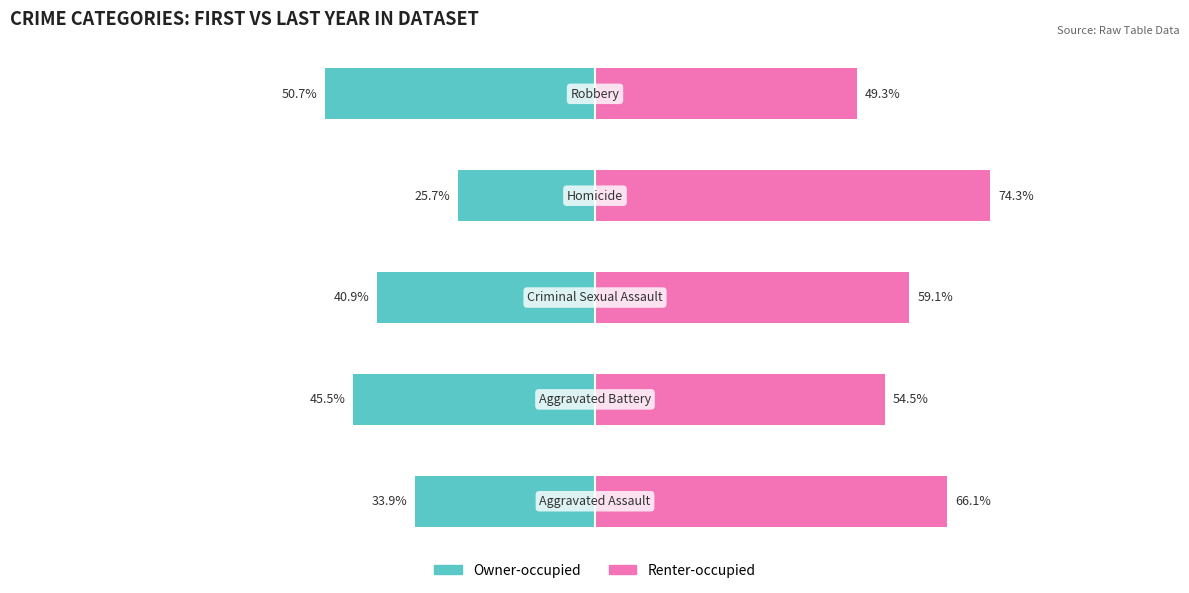

What is the value of the Renter-occupied bar at the 1st from the left?

66.1